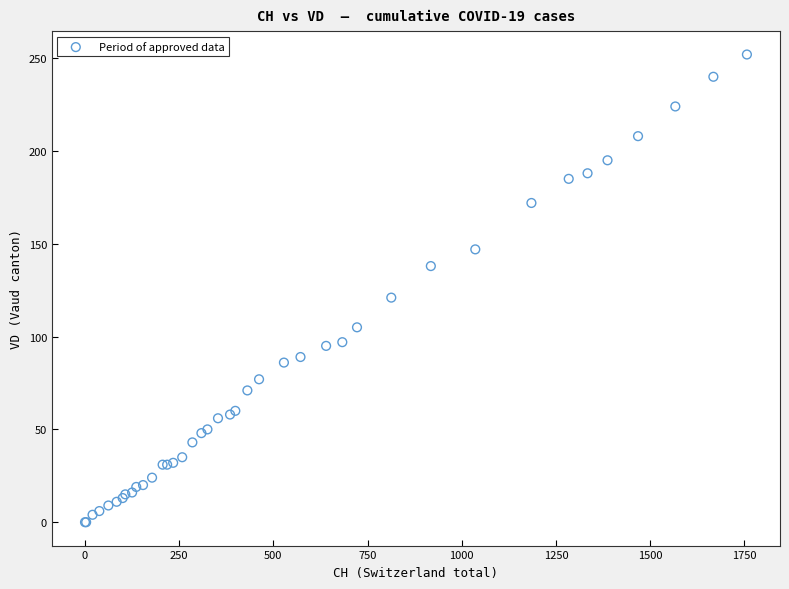

What Y value in the scatter plot is closest to 126?

121